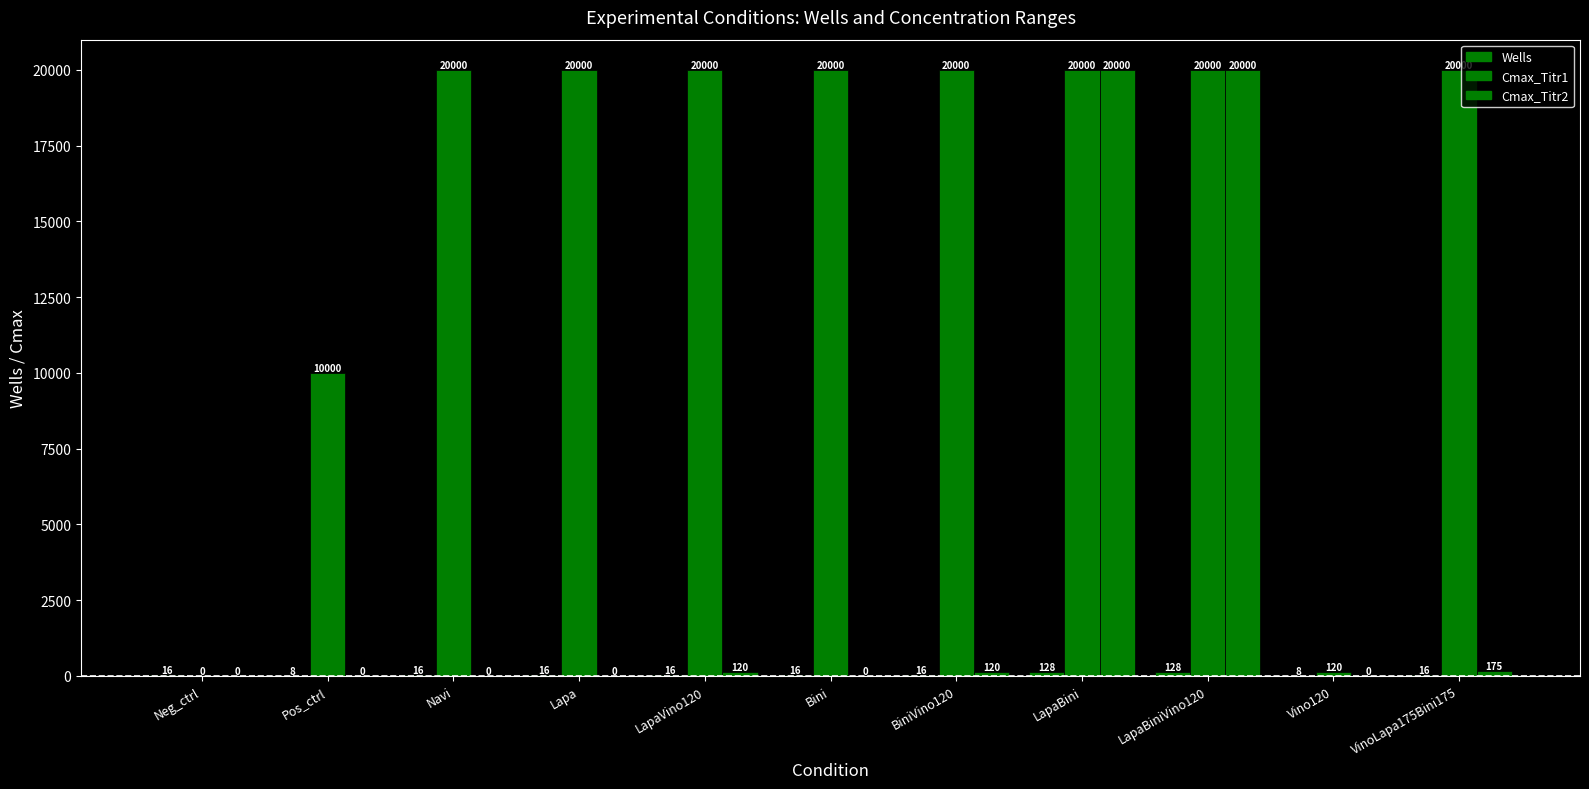

How many groups of bars are there?

11